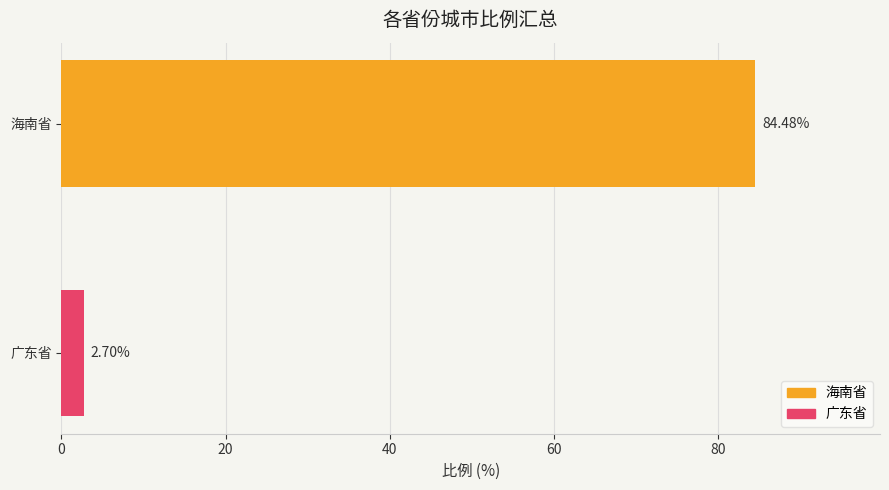

How many bars are there in total?

2